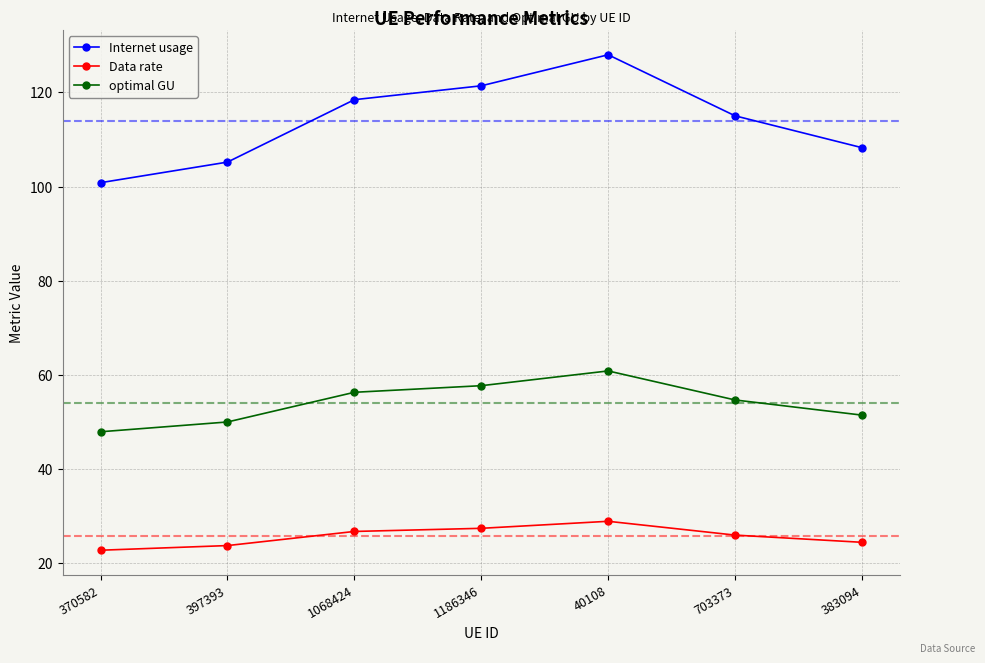

List the series in order of their peak value, lowest first.

Data rate, optimal GU, Internet usage